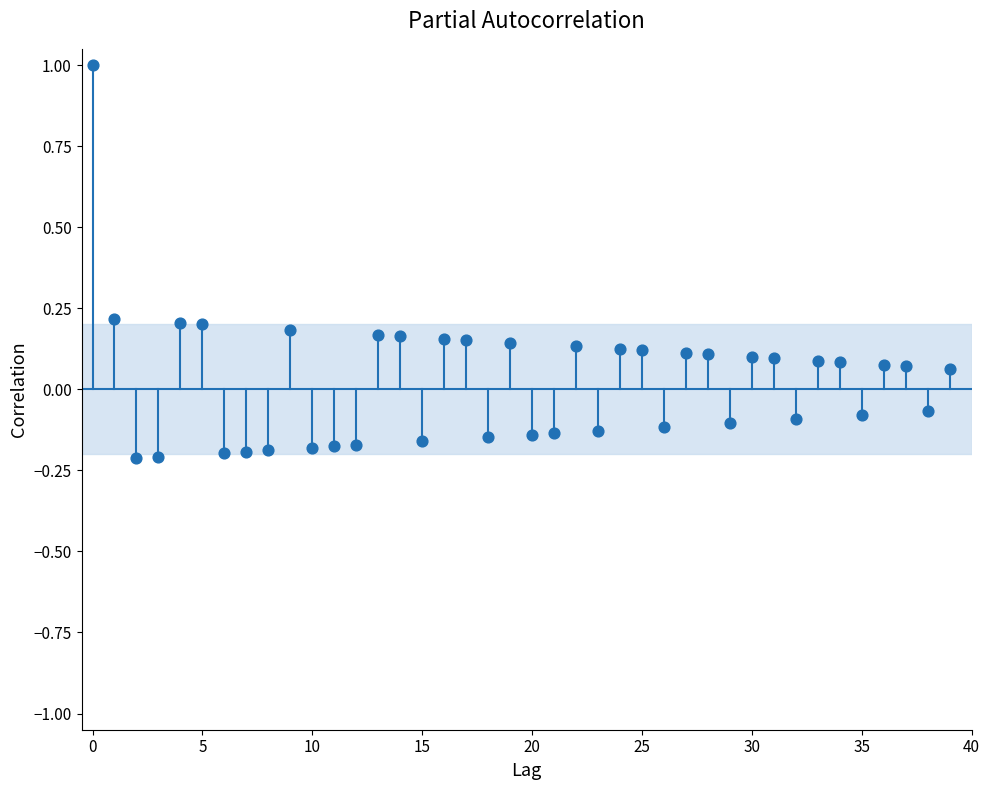

What is the range of Y values (max minus min)?

1.2